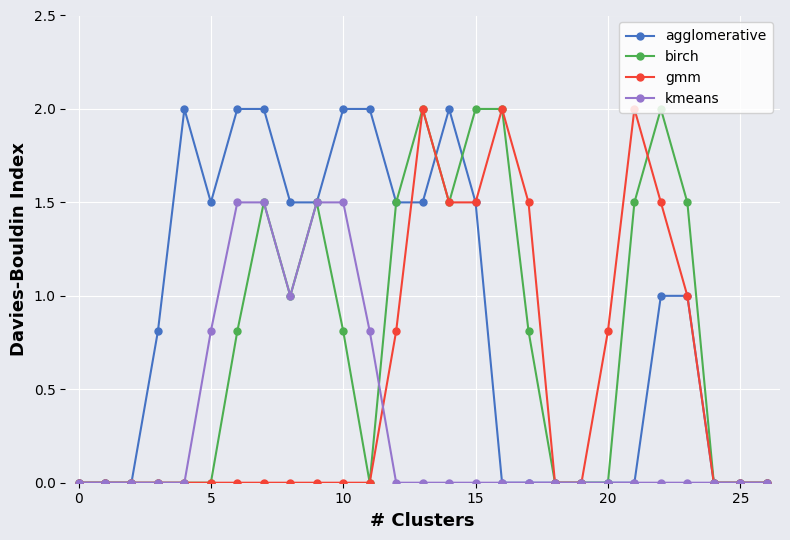

Which series has the largest total across all categories?

agglomerative